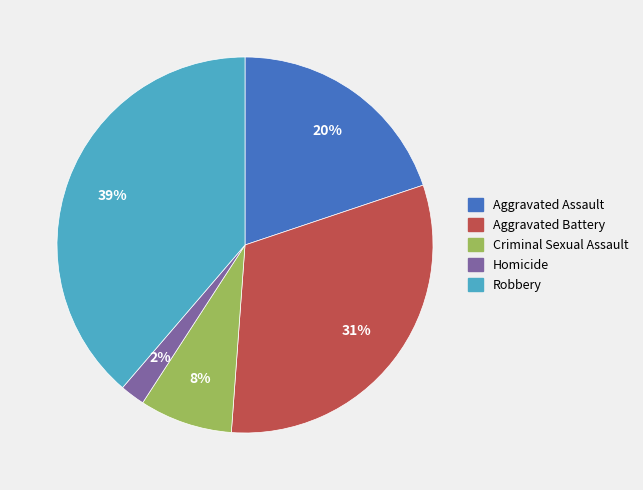

To the nearest percent, what is the difference between the largest and smallest slice percentages?

37%